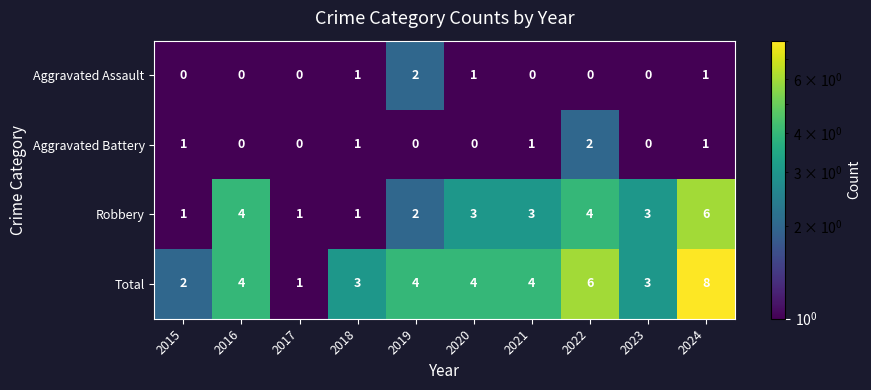

What is the greatest value displayed?

8